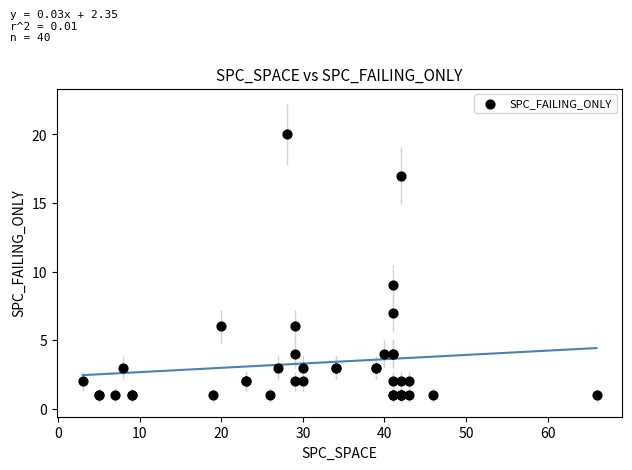

What Y value in the scatter plot is closest to 10?

9